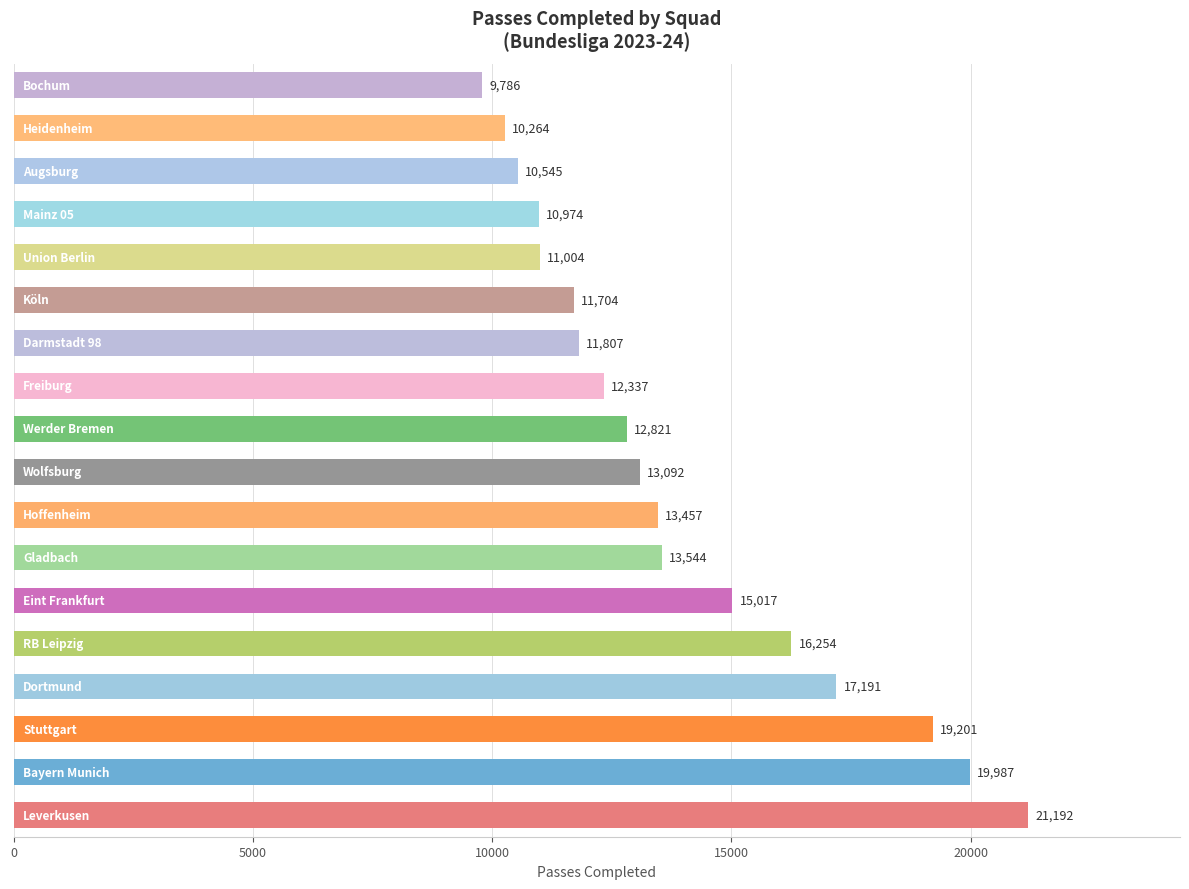

What is the difference between the maximum and second lowest values?

10928